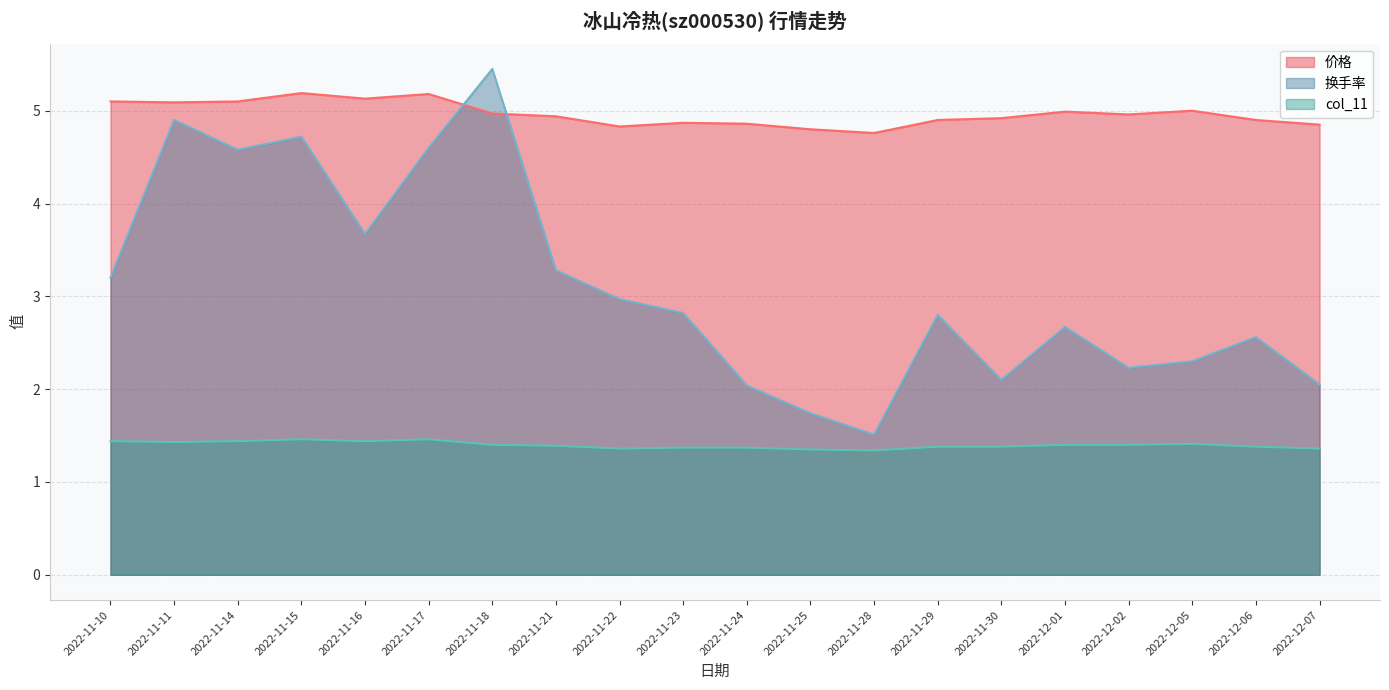

What is the difference between the second highest and second lowest values in the 换手率 series?

3.2